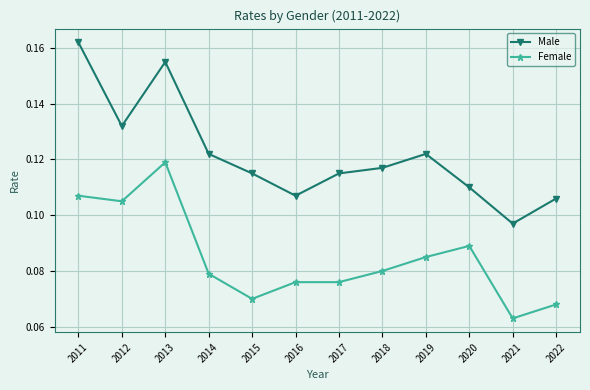

Which category has the highest value across all series?

2011